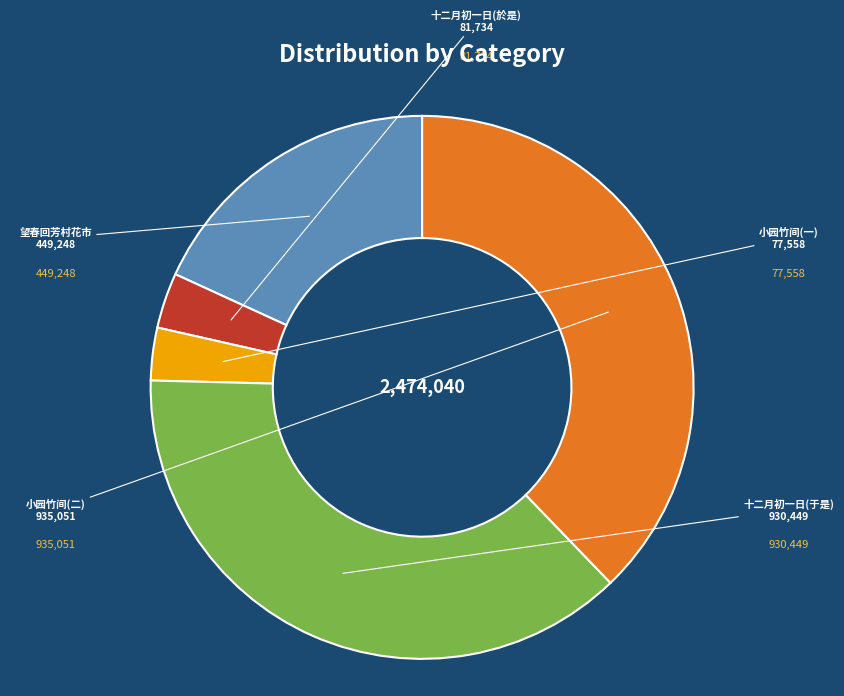

Combined, do 十二月初一日(於是) and 望春回芳村花市 account for over 50%?

No